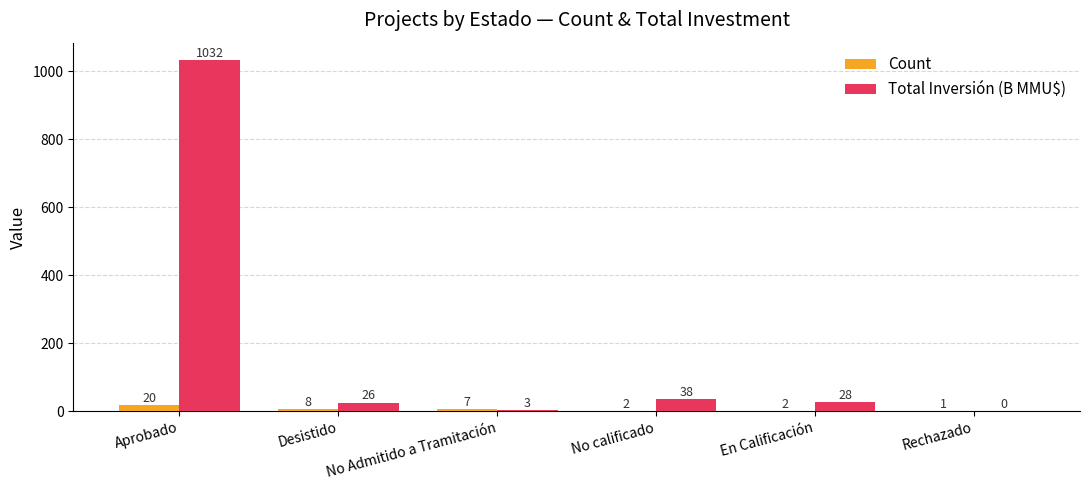

Is it true that Count equals 20.0 at Aprobado?

True